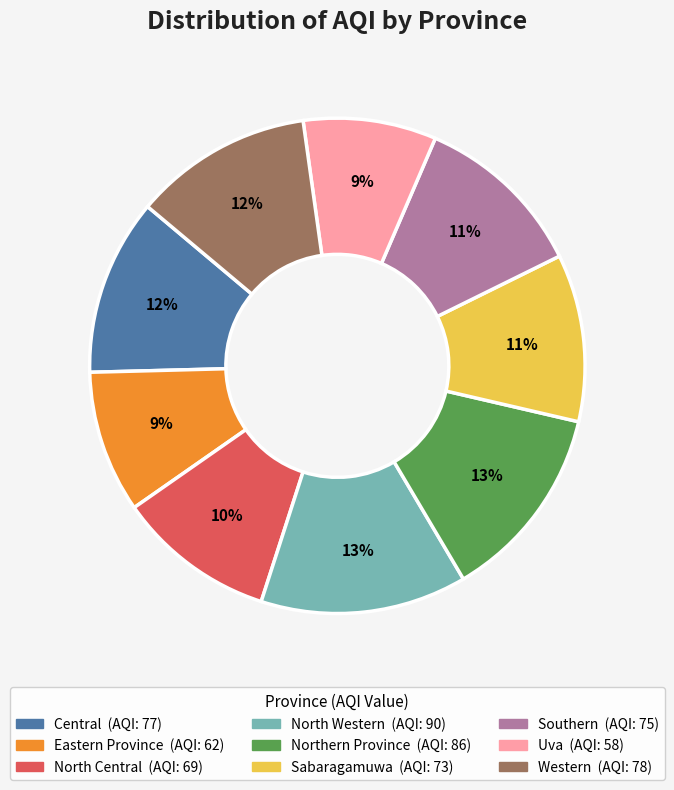

Which has a higher value, North Central or Eastern Province?

North Central